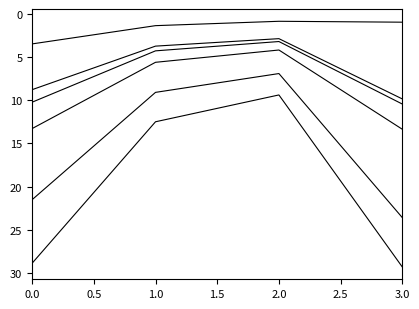

Does the chart display data point markers on the line(s)?

No